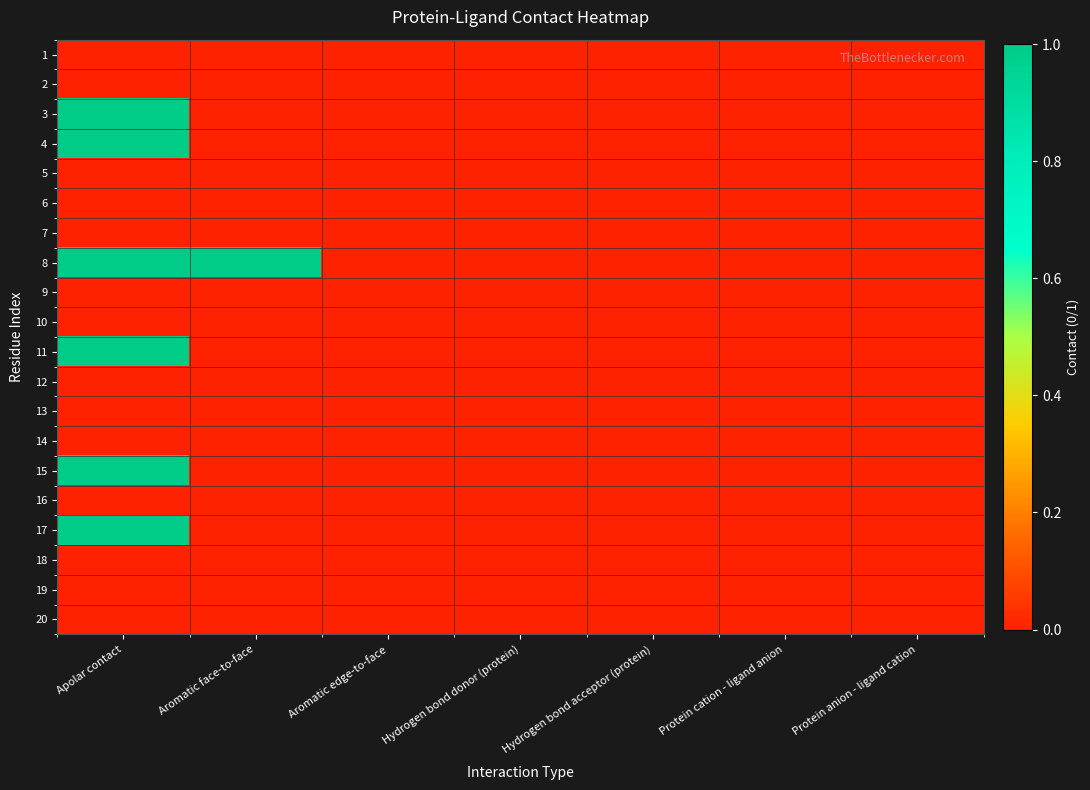

Count the number of data series in this chart.

20